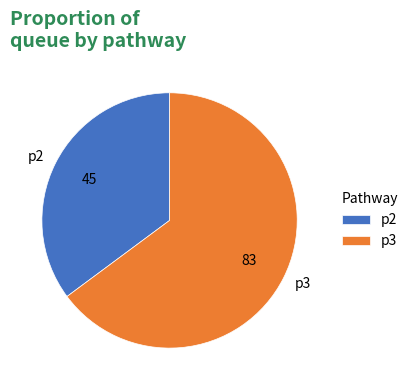

Which category has the smallest portion of the pie?

p2